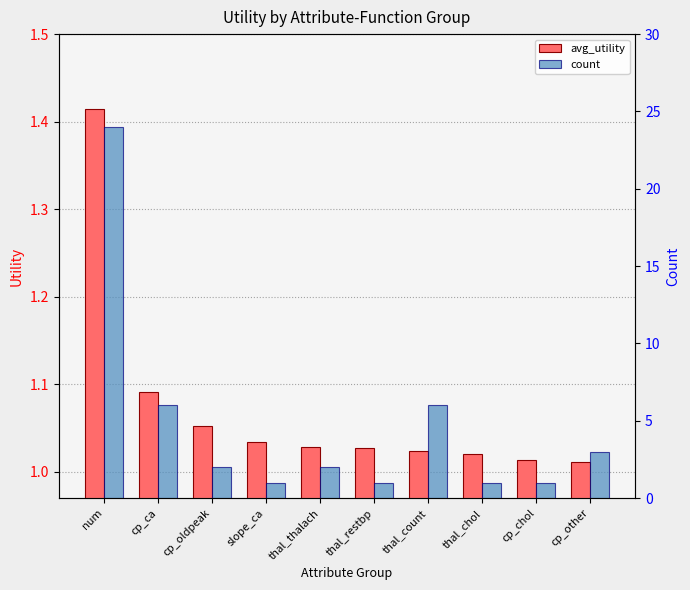

Reading left to right, list all the values displayed in this chart.

avg_utility: num=1.4	cp_ca=1.1	cp_oldpeak=1.1	slope_ca=1.0	thal_thalach=1.0	thal_restbp=1.0	thal_count=1.0	thal_chol=1.0	cp_chol=1.0	cp_other=1.0
count: num=24.0	cp_ca=6.0	cp_oldpeak=2.0	slope_ca=1.0	thal_thalach=2.0	thal_restbp=1.0	thal_count=6.0	thal_chol=1.0	cp_chol=1.0	cp_other=3.0